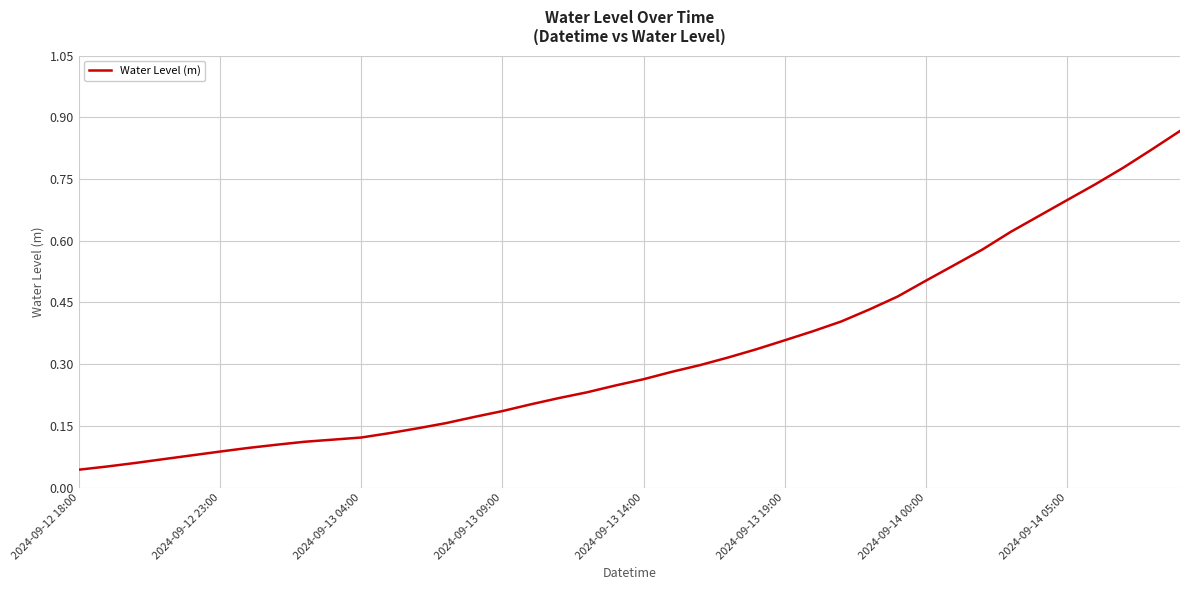

True or false: the data shows 0.0 at 2024-09-13 09:00.

False